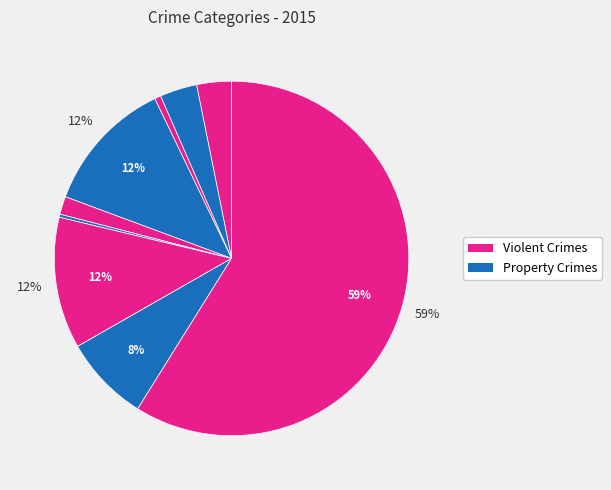

Count the number of slices in the pie.

9